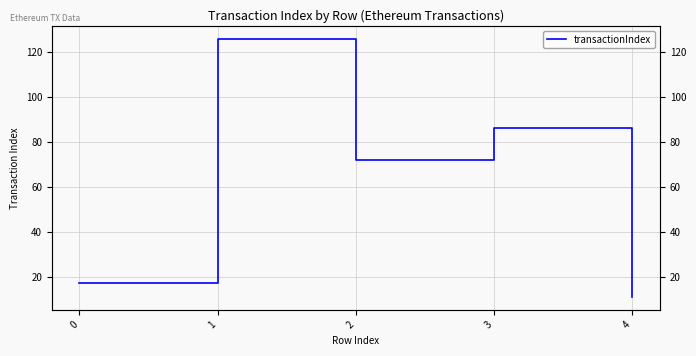

Which category has the lowest value across all series?

4